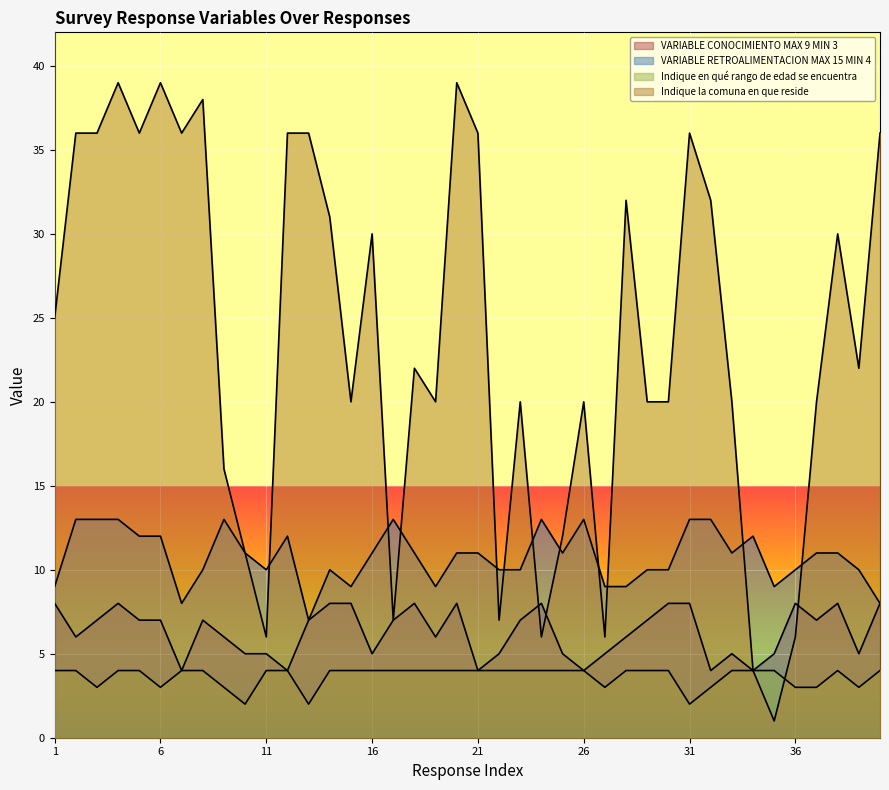

True or false: Indique en qué rango de edad se encuentra and VARIABLE CONOCIMIENTO MAX 9 MIN 3 intersect in this chart.

False